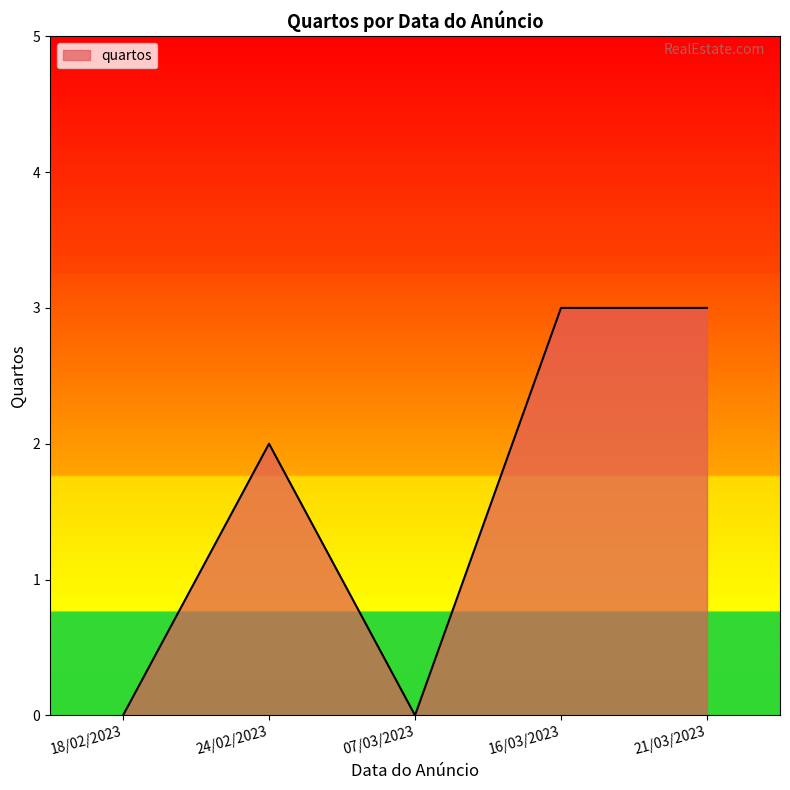

What is the greatest value displayed?

3